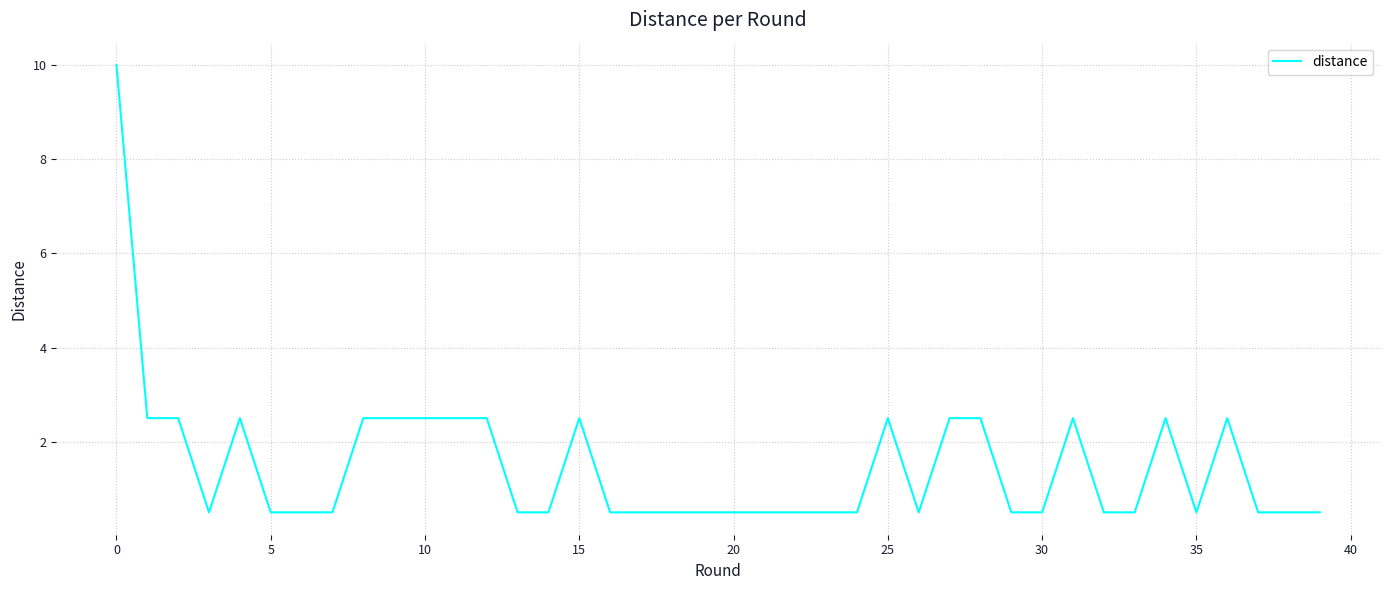

Reading right to left, what are all the values shown in this chart?

0.5	0.5	0.5	2.5	0.5	2.5	0.5	0.5	2.5	0.5	0.5	2.5	2.5	0.5	2.5	0.5	0.5	0.5	0.5	0.5	0.5	0.5	0.5	0.5	2.5	0.5	0.5	2.5	2.5	2.5	2.5	2.5	0.5	0.5	0.5	2.5	0.5	2.5	2.5	10.0